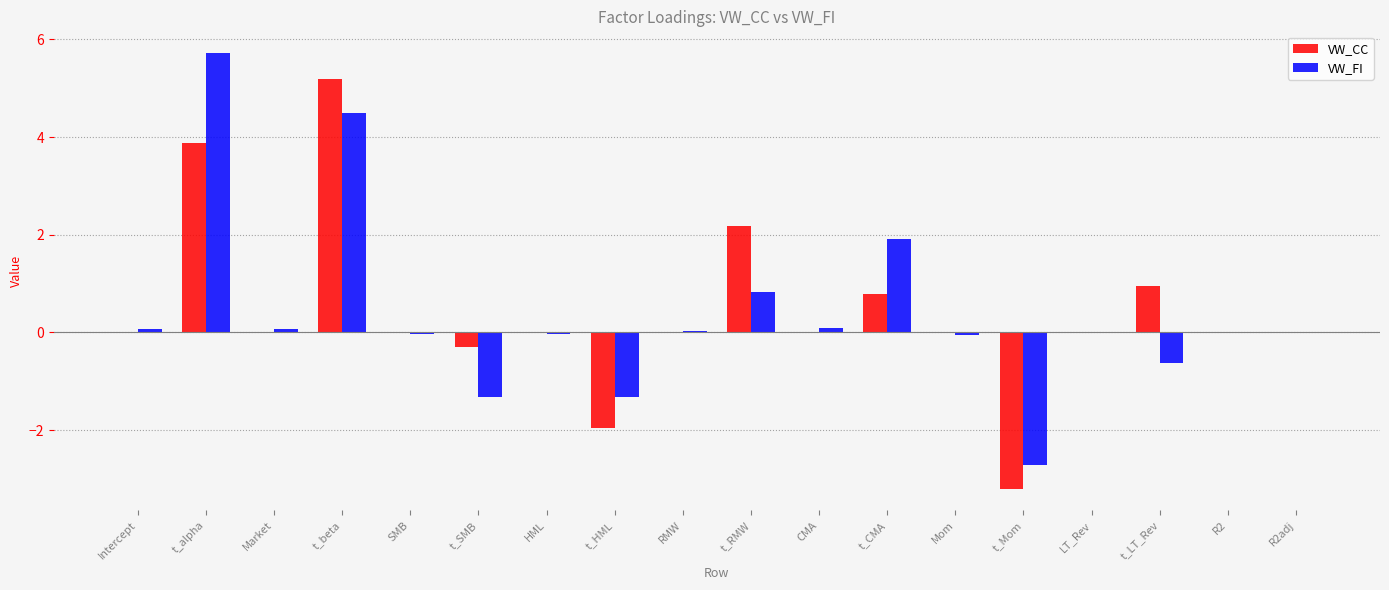

Is the value of VW_FI at t_beta greater than the value of VW_CC at t_Mom?

Yes